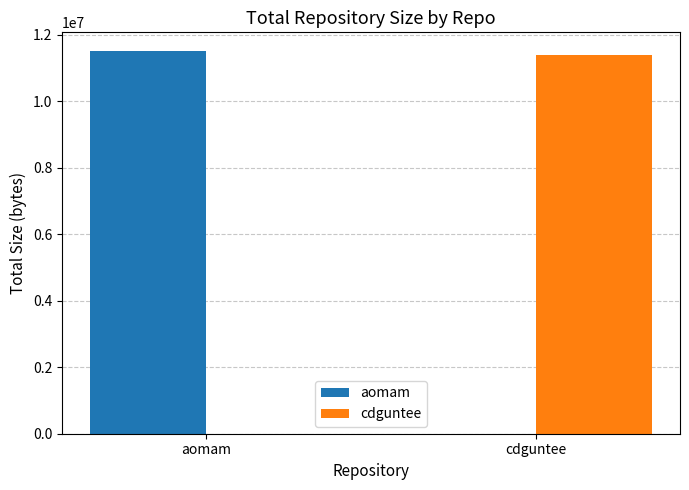

The cdguntee series shows 18199519 at cdguntee. True or false?

False